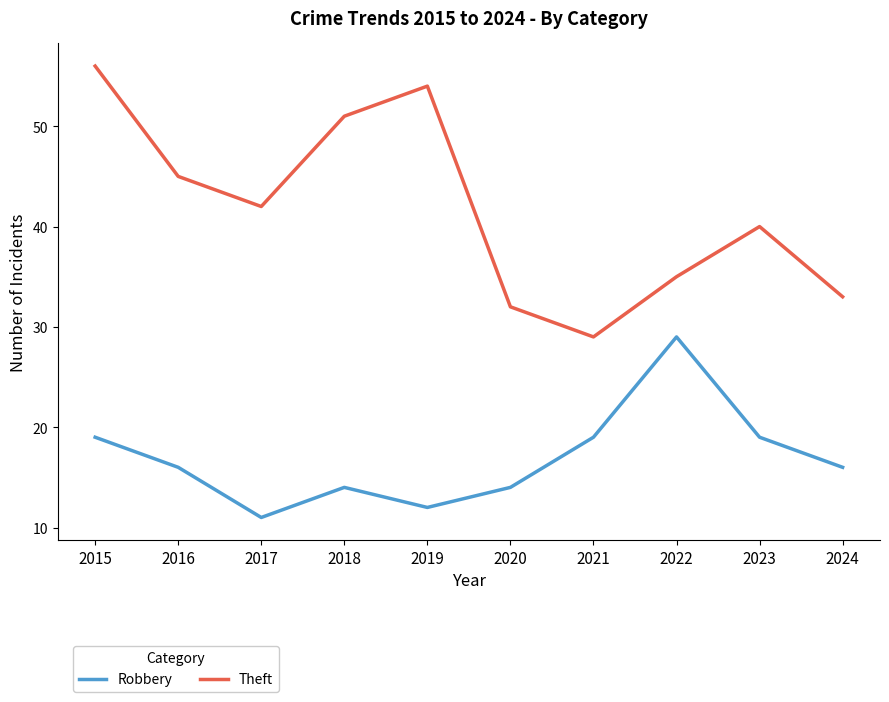

What is the total value across all series at 2016?

61